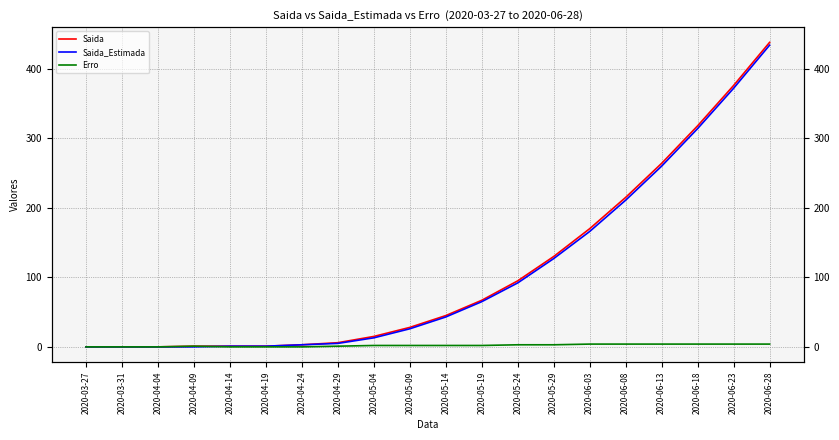

What is the sum of the Saida_Estimada values at 2020-04-29 and 2020-05-09?

31